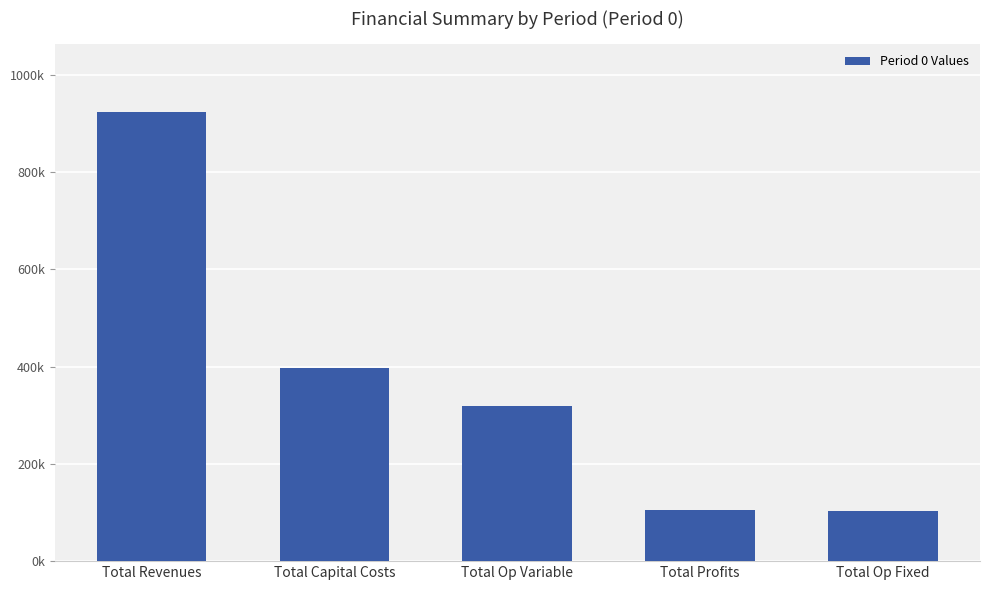

Between Total Op Variable and Total Profits, which is larger?

Total Op Variable